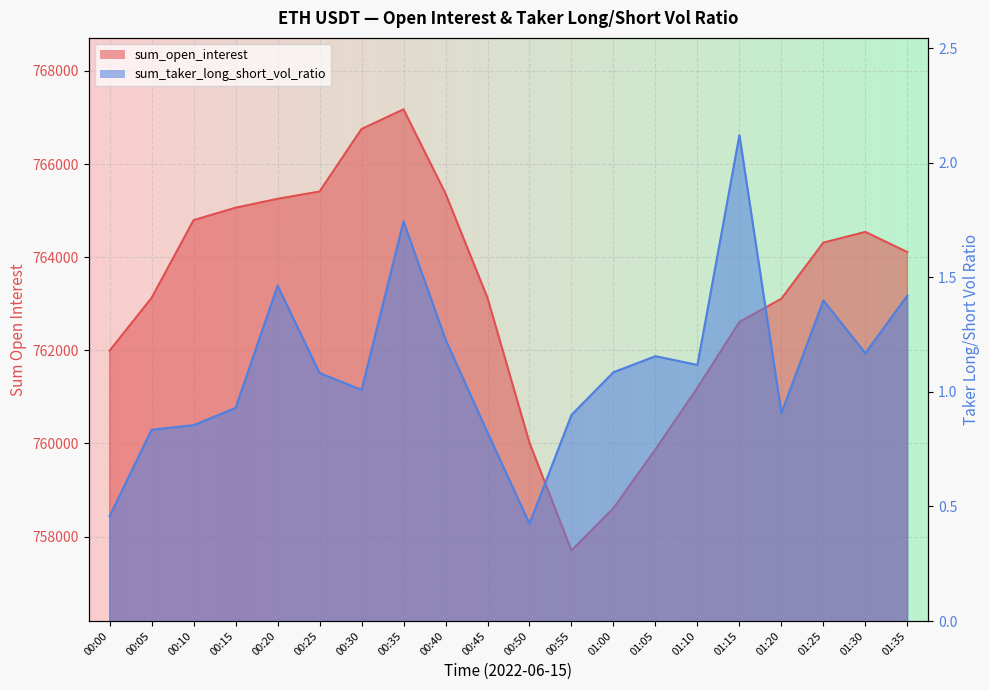

Reading left to right, transcribe all the data shown in this chart.

sum_open_interest: 00:00=761993.6	00:05=763128.2	00:10=764796.6	00:15=765063.9	00:20=765255.1	00:25=765411.8	00:30=766754.6	00:35=767176.6	00:40=765369.5	00:45=763128.6	00:50=760017.6	00:55=757702.7	01:00=758611.4	01:05=759872.4	01:10=761197.0	01:15=762609.3	01:20=763109.9	01:25=764314.2	01:30=764543.8	01:35=764111.8
sum_taker_long_short_vol_ratio: 00:00=0.5	00:05=0.8	00:10=0.9	00:15=0.9	00:20=1.5	00:25=1.1	00:30=1.0	00:35=1.7	00:40=1.2	00:45=0.8	00:50=0.4	00:55=0.9	01:00=1.1	01:05=1.2	01:10=1.1	01:15=2.1	01:20=0.9	01:25=1.4	01:30=1.2	01:35=1.4